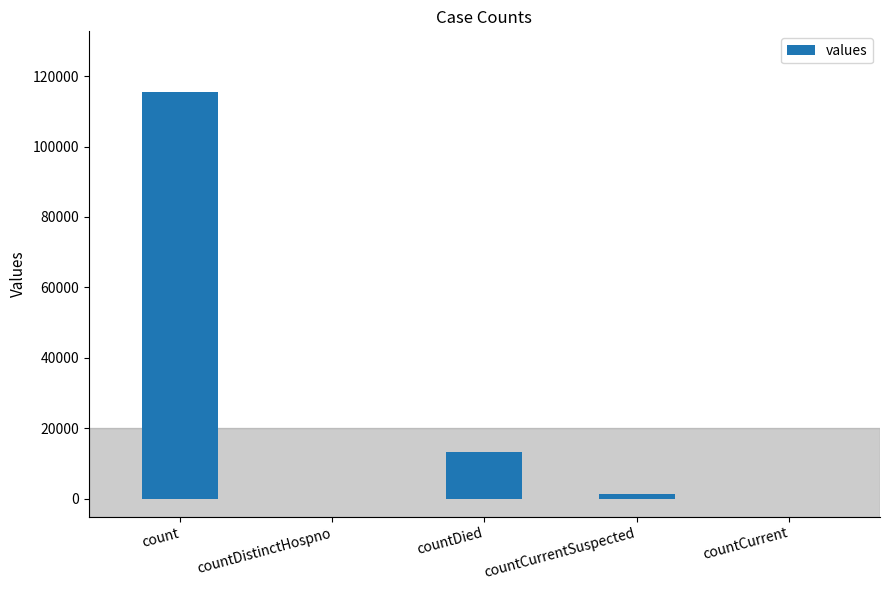

Reading left to right, list all the values displayed in this chart.

115379	0	13343	1383	0